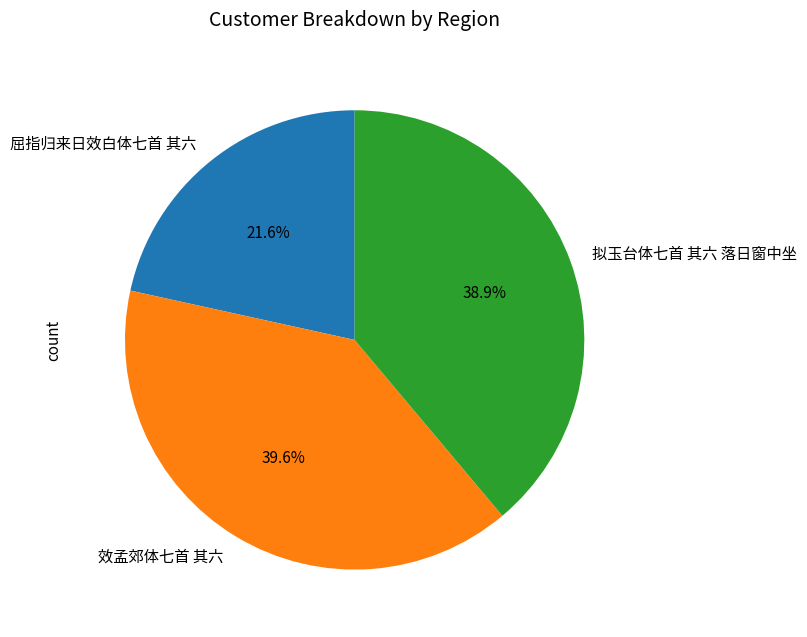

What is the total percentage of 效孟郊体七首 其六 and 屈指归来日效白体七首 其六?

61.1%